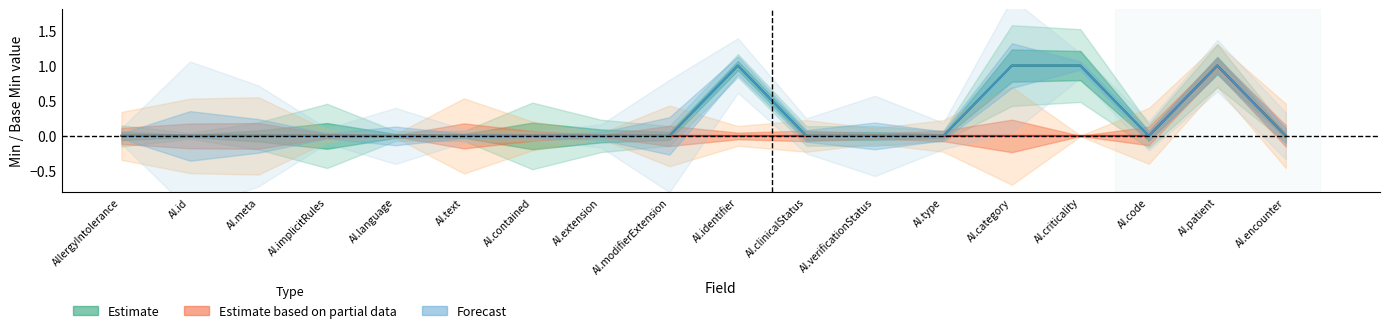

True or false: Estimate based on partial data and Estimate cross at least once.

False